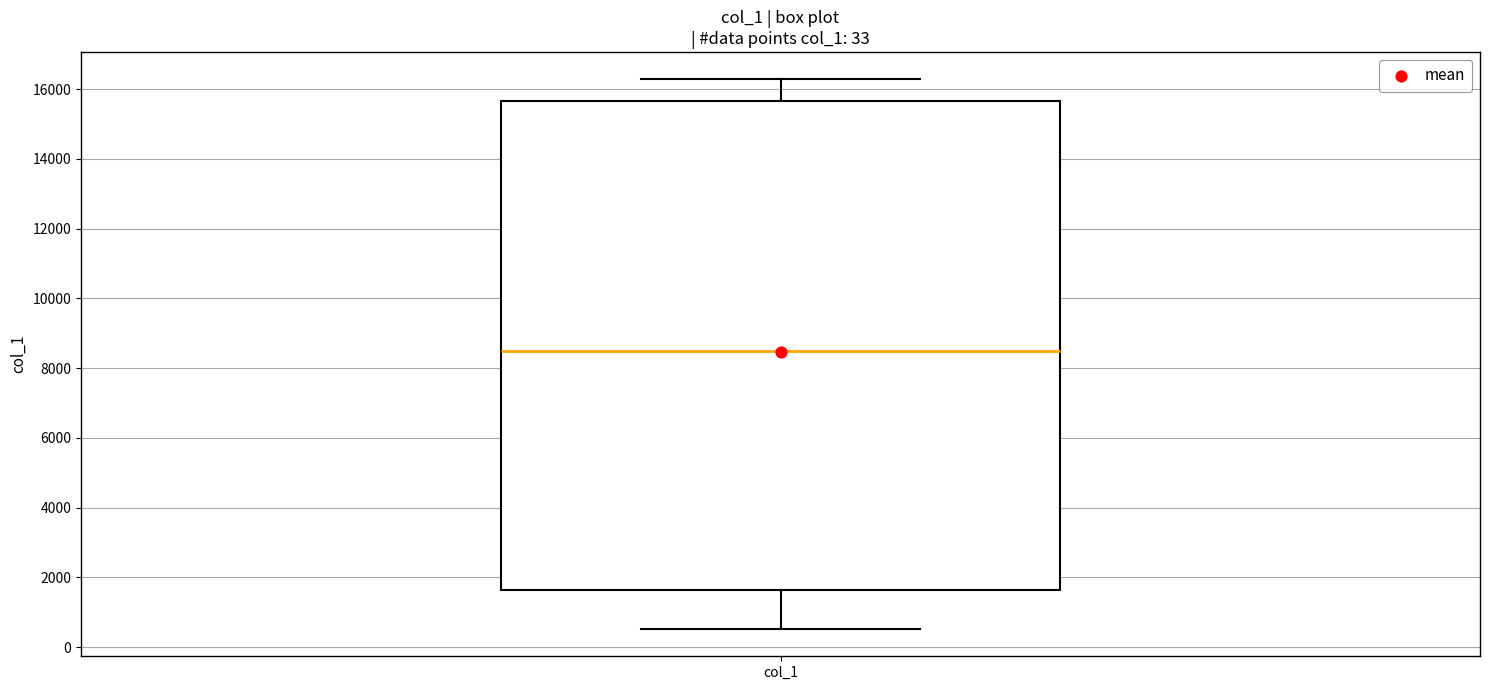

Where does the lower whisker of the box for col_1 end on the y-axis? The values are not printed on the chart, so give them approximately, as read against the axis.

600